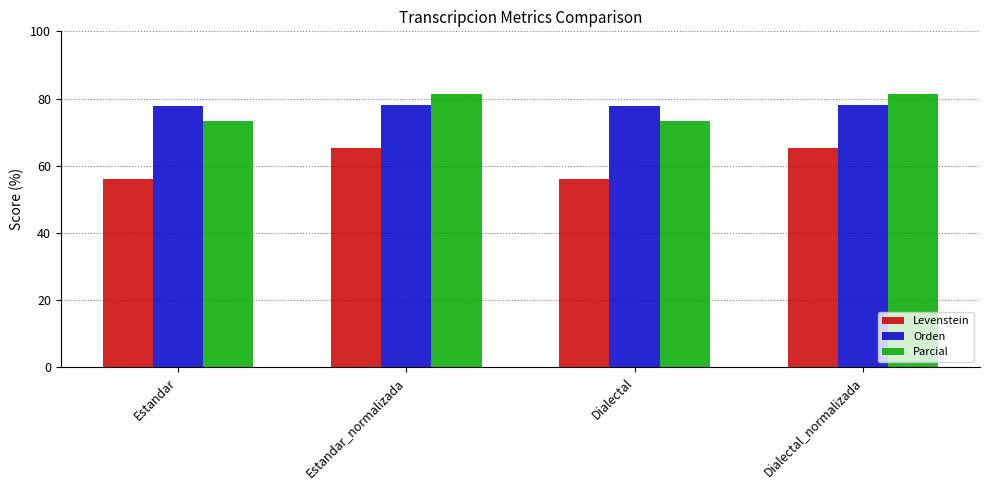

What is the difference between the maximum and second lowest values in the Levenstein series?

9.4